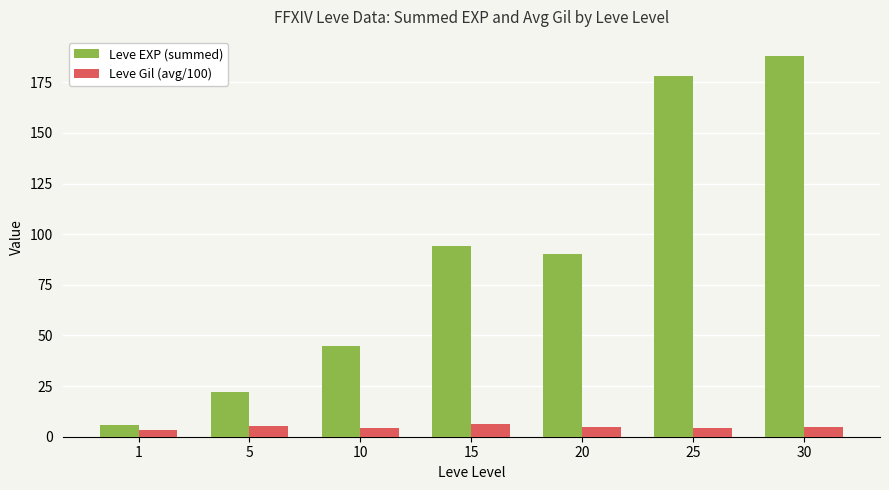

Are the bars horizontal?

No